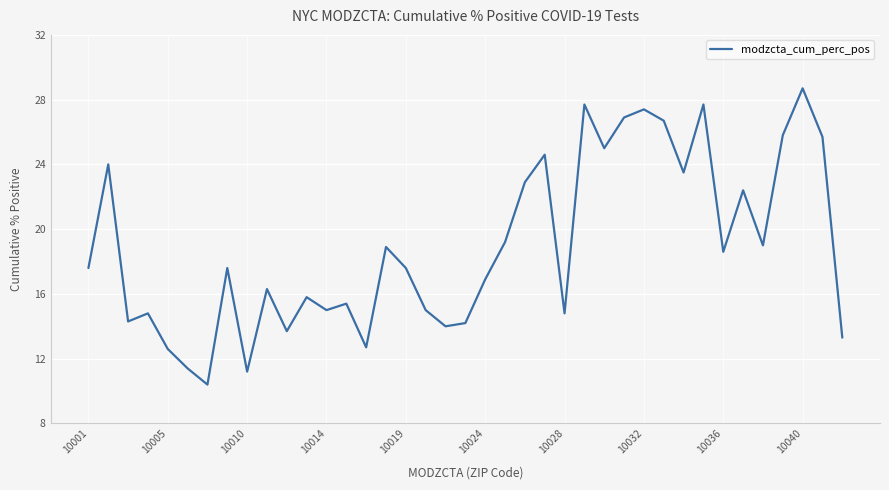

What is the difference between the maximum and minimum values?

18.3